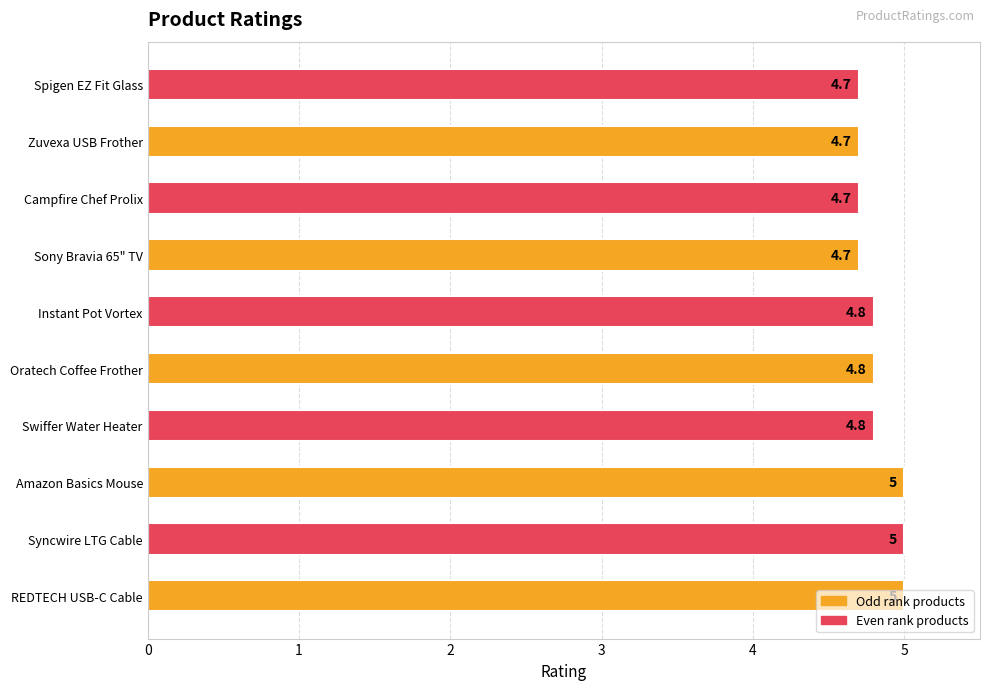

What is the average value?

4.8